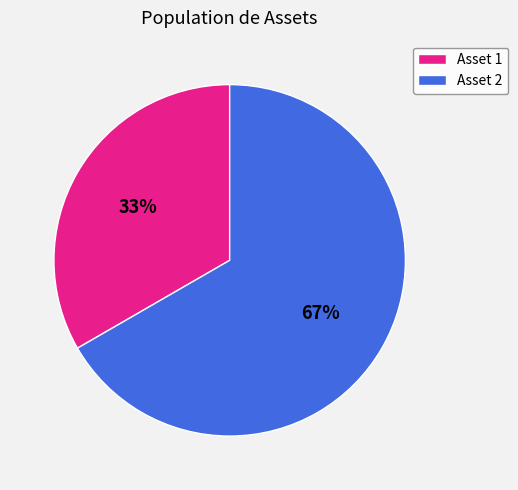

Combined, do Asset 1 and Asset 2 account for over 50%?

Yes